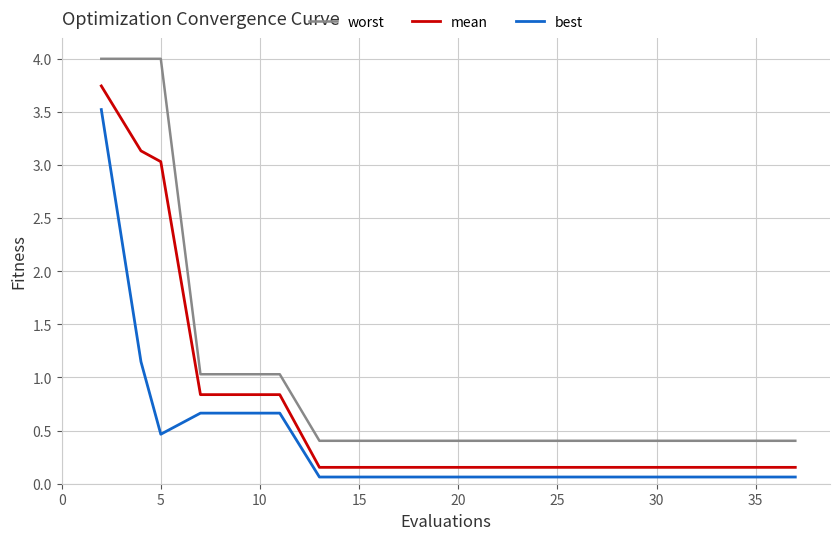

Which series has the widest spread of values?

worst